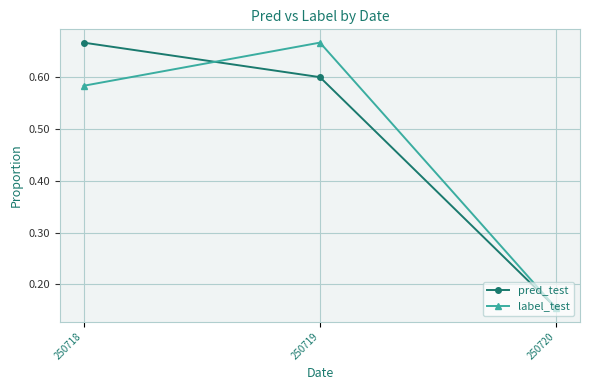

At which label does label_test reach its peak?

250719